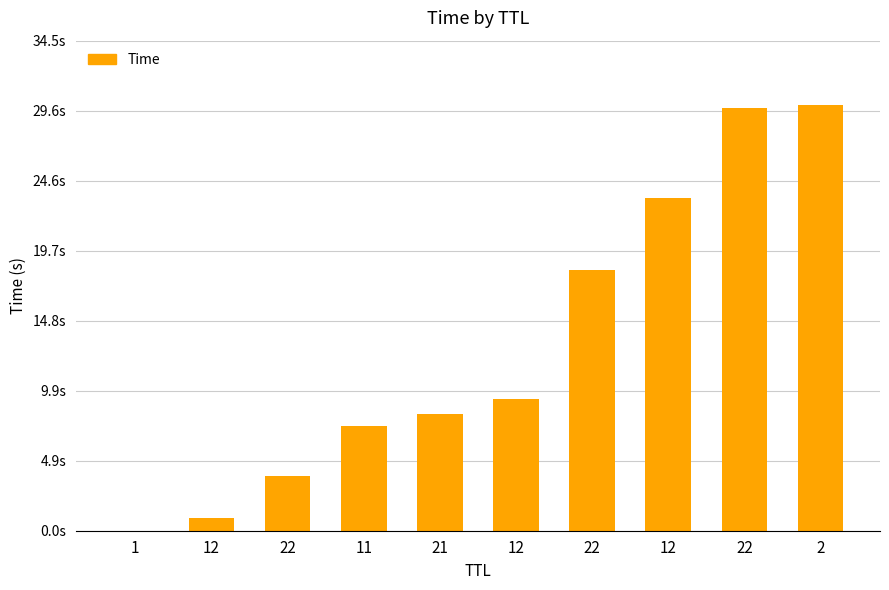

Reading right to left, extract all data points from this chart.

30.0	29.8	23.5	18.4	9.3	8.2	7.3	3.8	0.9	0.0